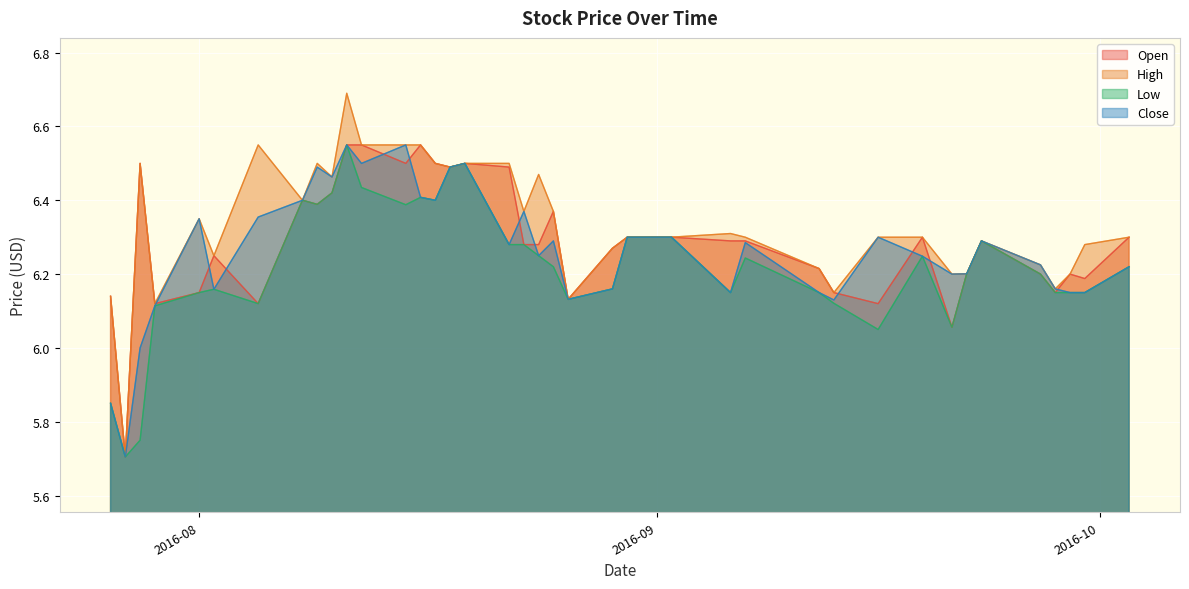

At which category is the sum across all series the highest?

2016-08-11